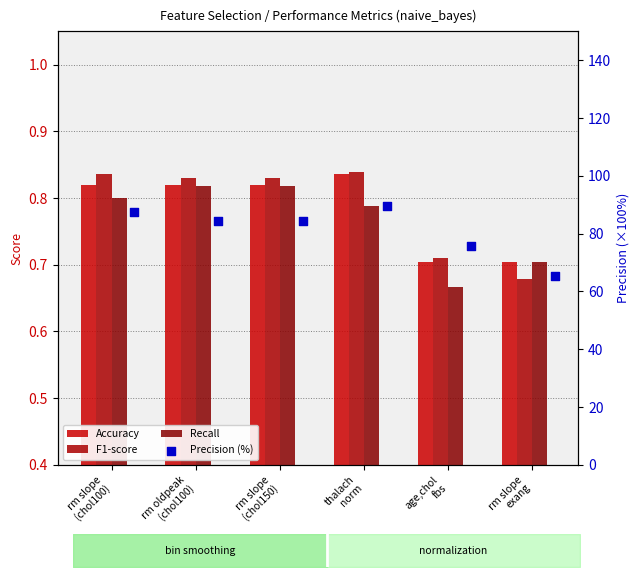

At how many categories does at least one series exceed 76?

4